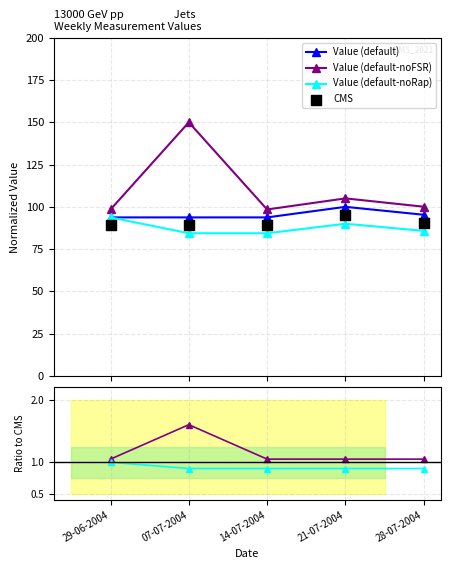

Which series reaches the maximum Y coordinate?

Value (default-noFSR)